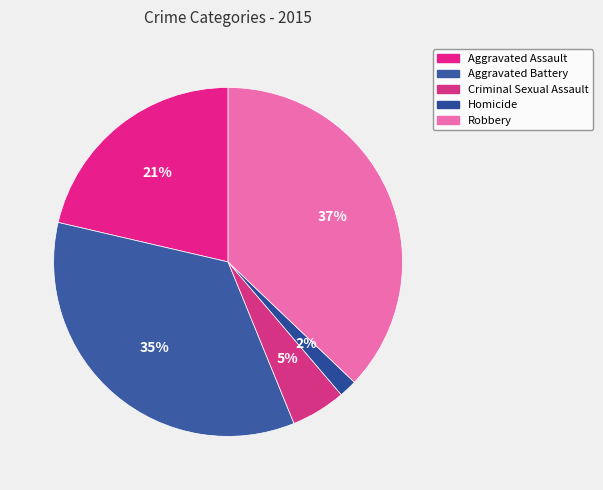

Which slice is the smallest?

Homicide